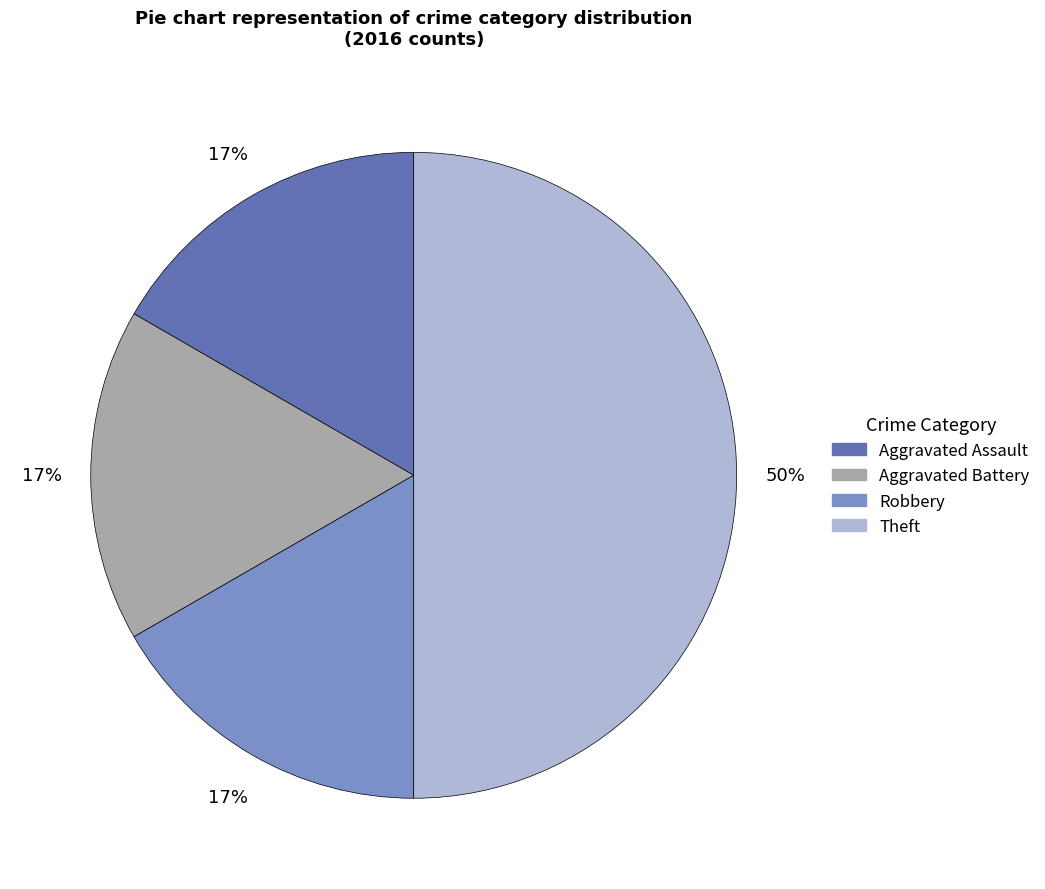

To the nearest percent, what is the average slice percentage?

25%